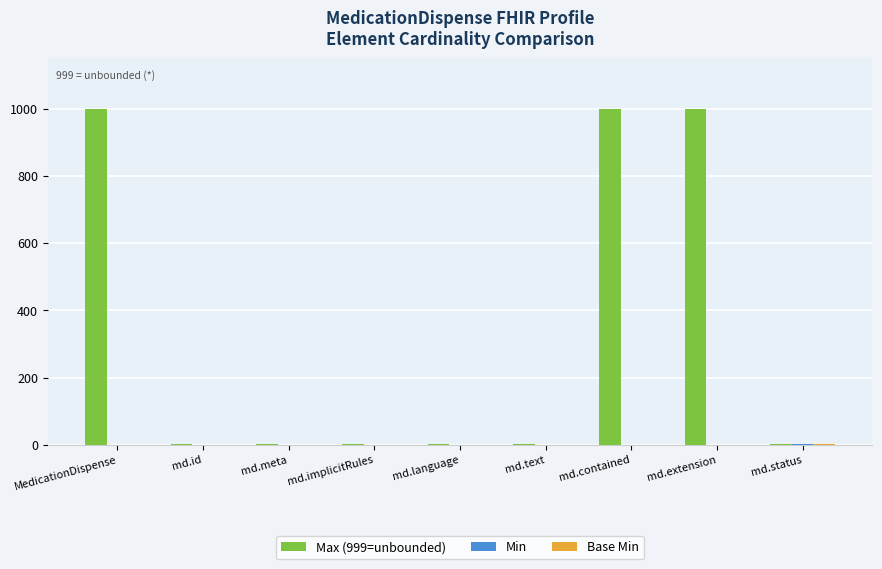

Which series has the largest total across all categories?

Max (999=unbounded)